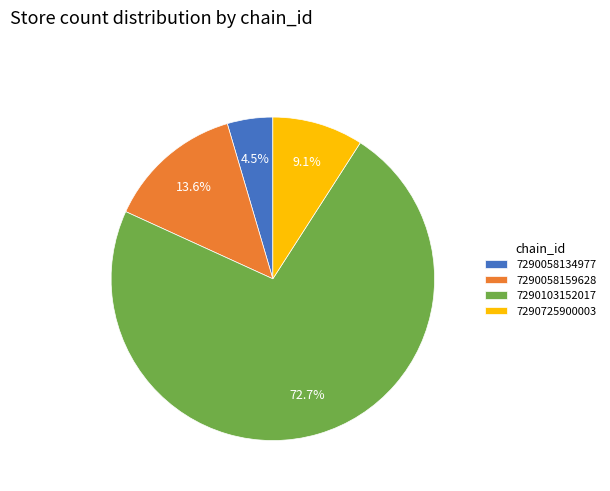

What is the ratio of the value at 7290058134977 to the value at 7290725900003?

0.5